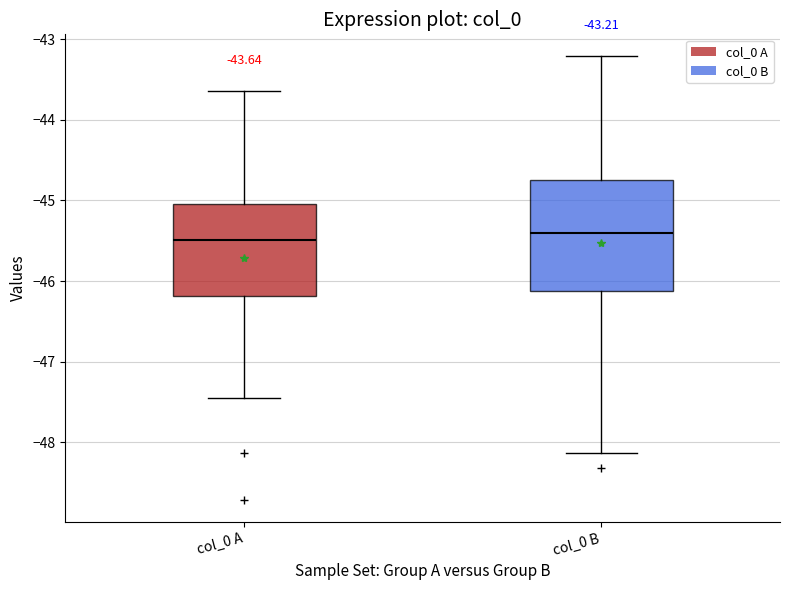

Which box is the tallest, from its lower edge to its upper edge?

col_0 B